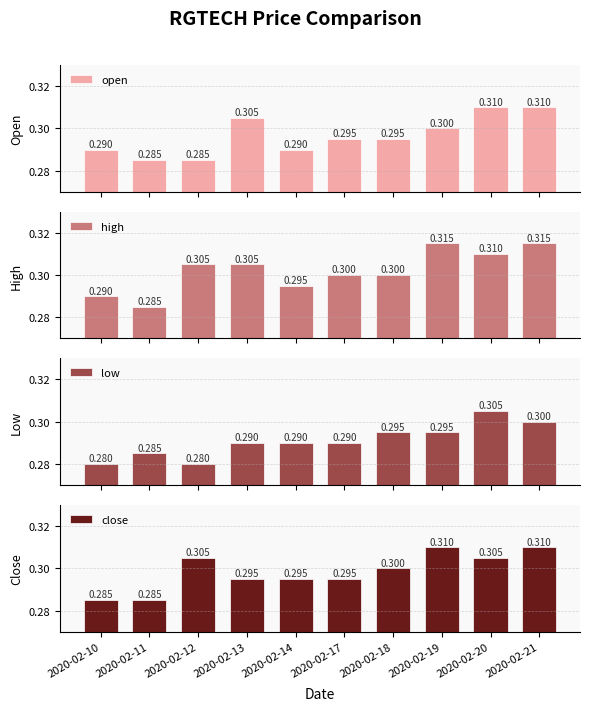

How many bars are there in each group?

4